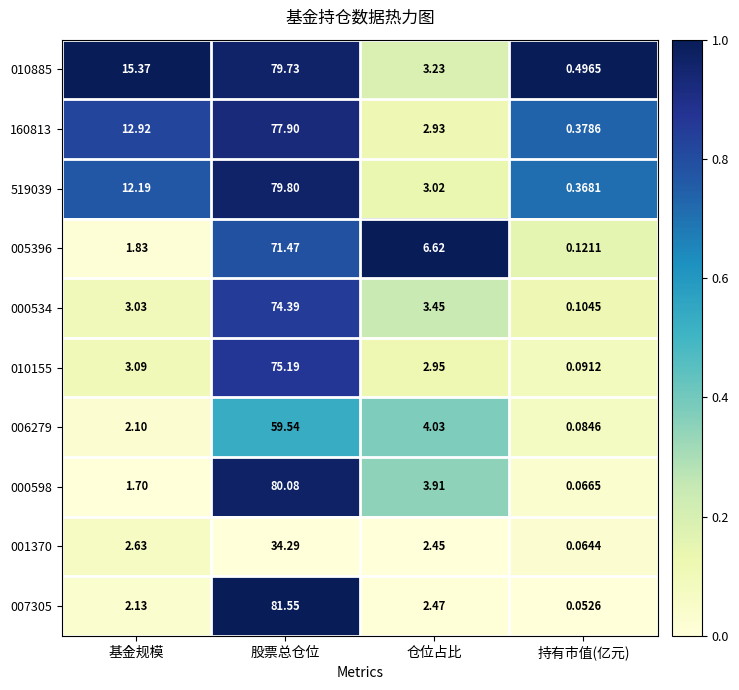

Which label corresponds to the smallest value in the chart?

持有市值(亿元)